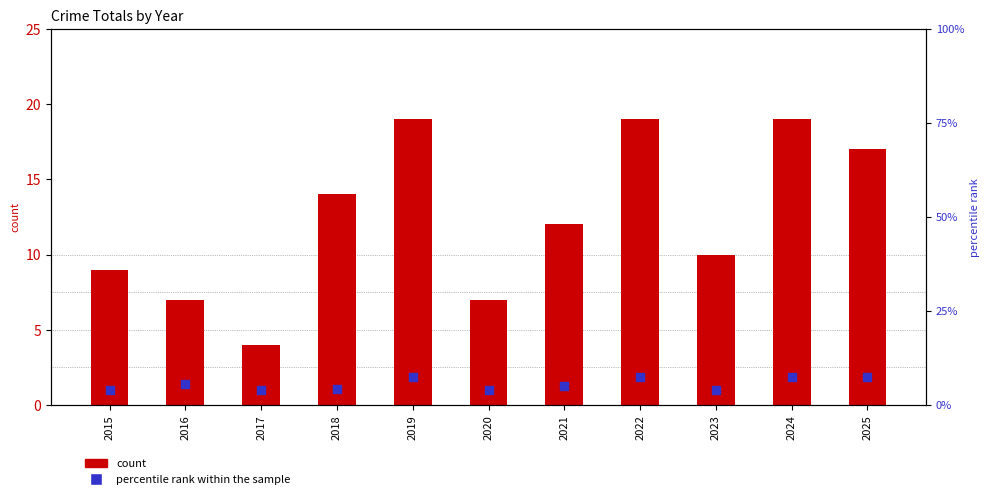

Is the value of count at 2020 greater than the value of percentile rank within the sample at 2018?

Yes